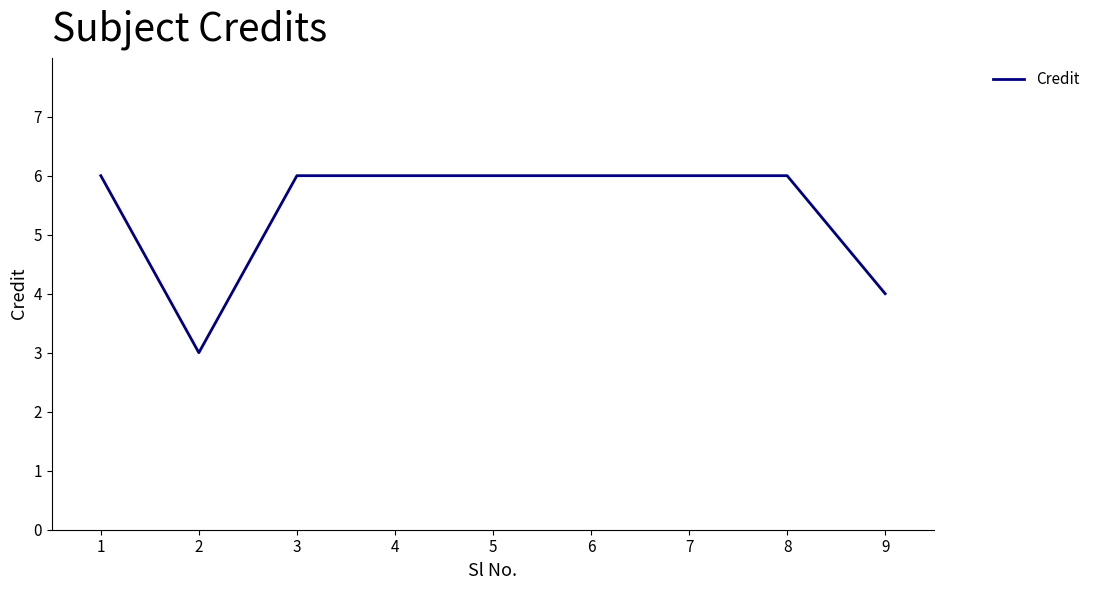

What is the ratio of the value at 2 to the value at 5?

0.5